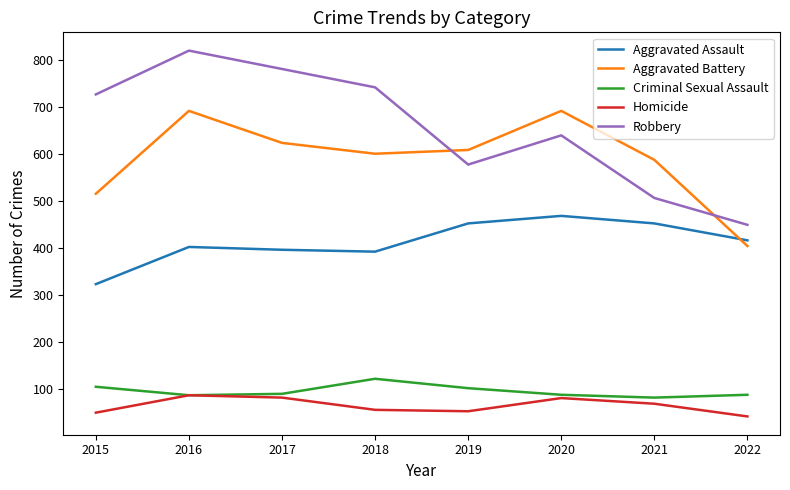

In Robbery, how many points are higher than both neighbors (excluding endpoints)?

2